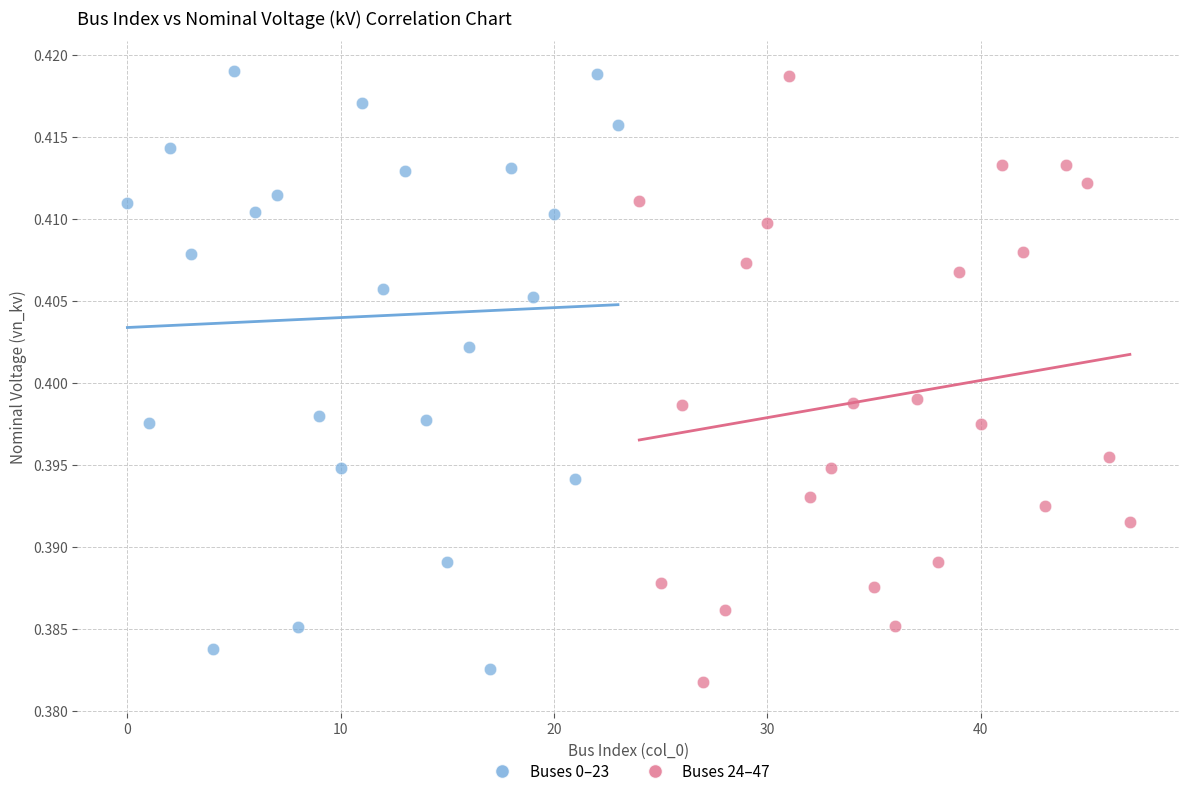

Which series has the widest spread of Y values?

Buses 24–47